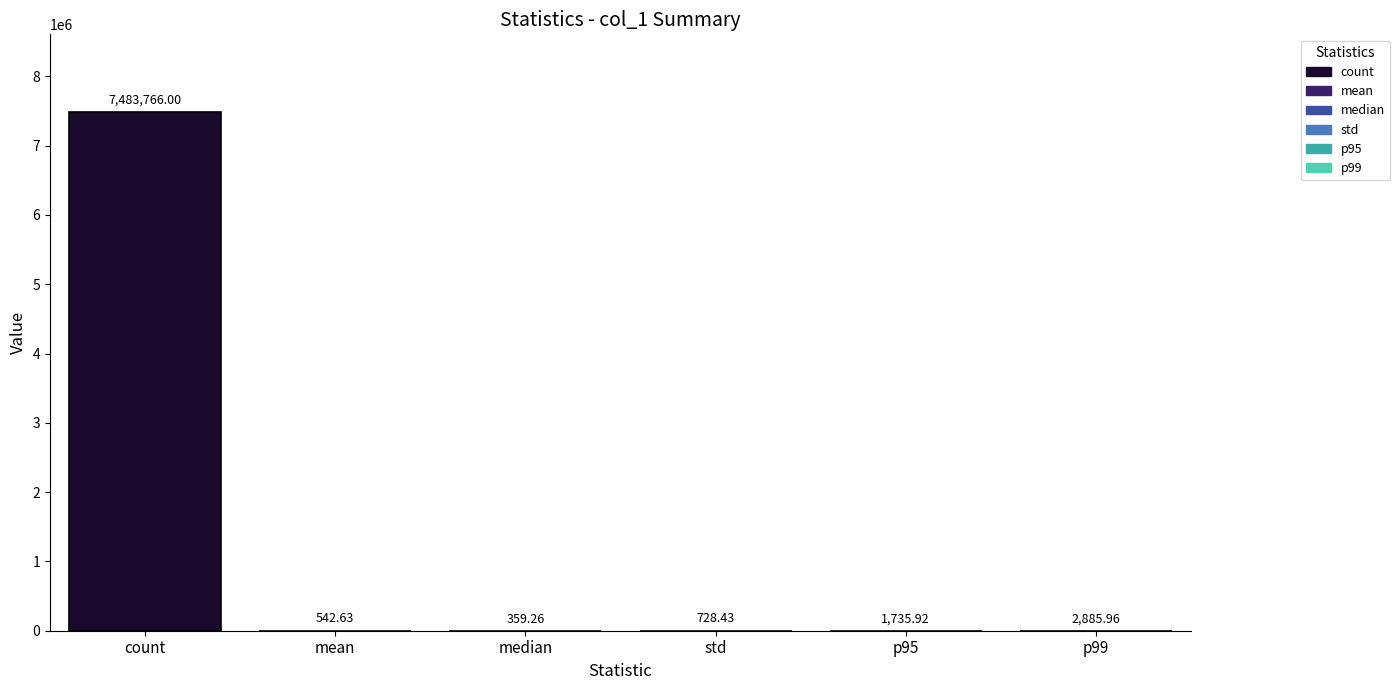

At which label is the value closest to 3742062?

p99